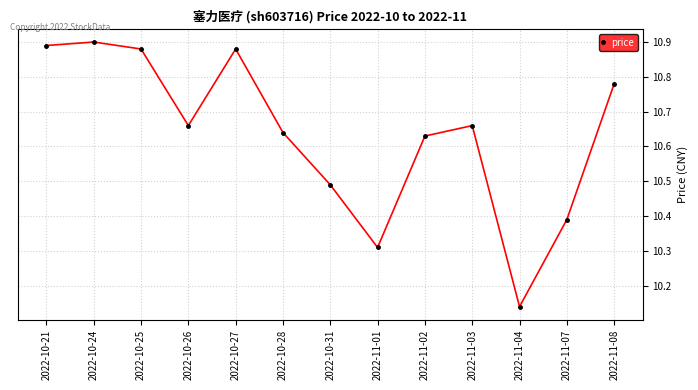

How many interior local valleys (lower than both neighbors) does the data have?

3